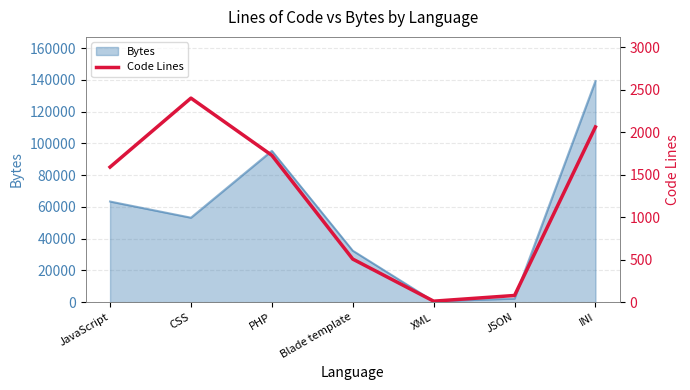

The Bytes series shows 222896 at INI. True or false?

False